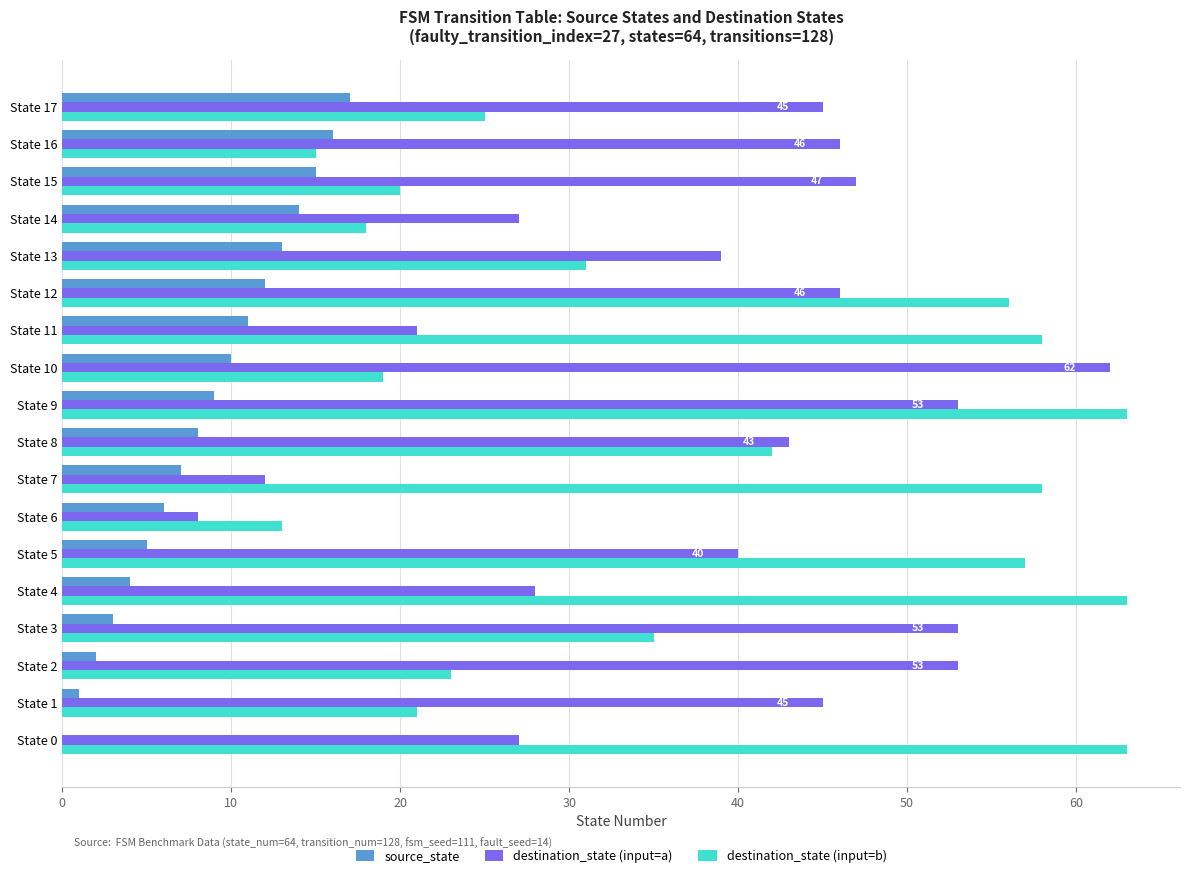

How many distinct data groups are displayed?

3